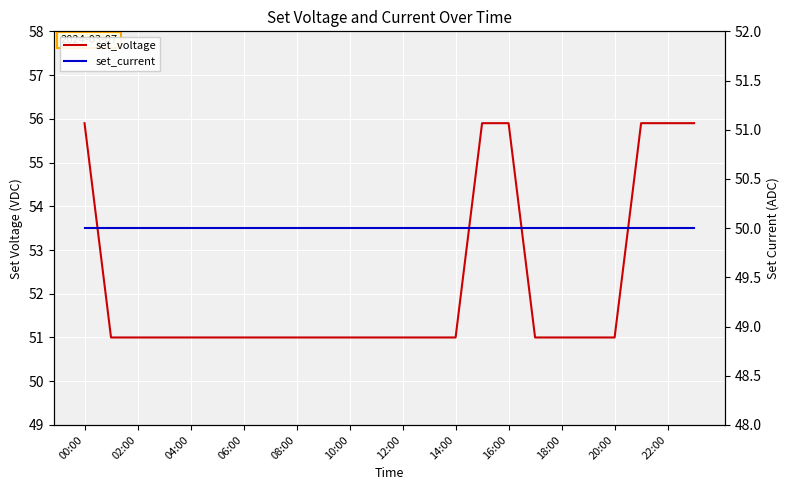

True or false: set_voltage and set_current intersect in this chart.

False